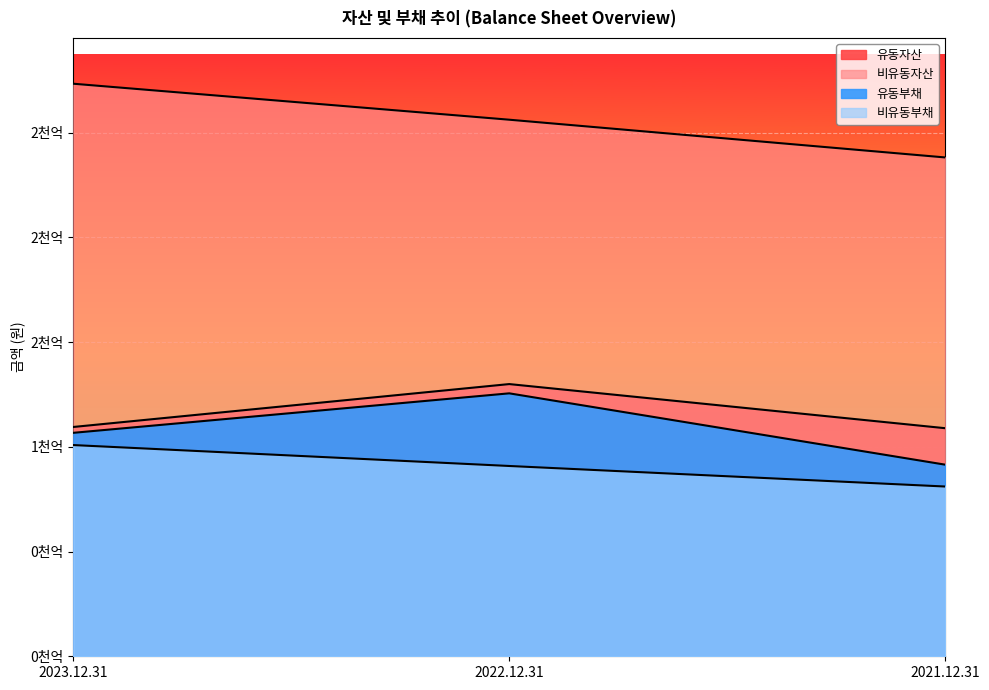

How many 비유동부채 values are between 81039849632 and 100831894915?

3